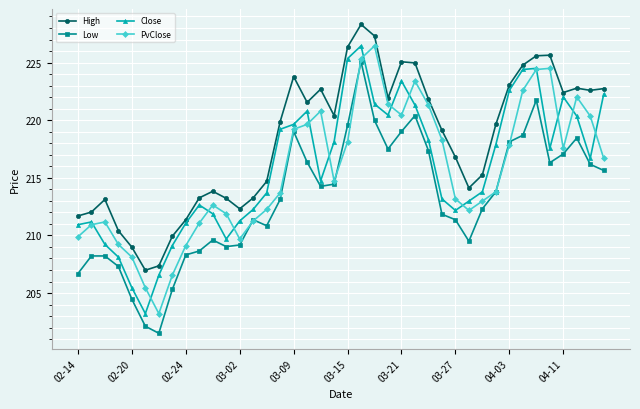

What is the average value of the Low series?

213.2